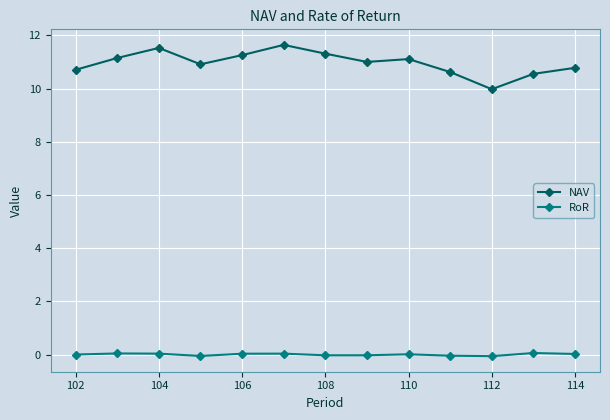

Does the chart have visible grid lines?

Yes